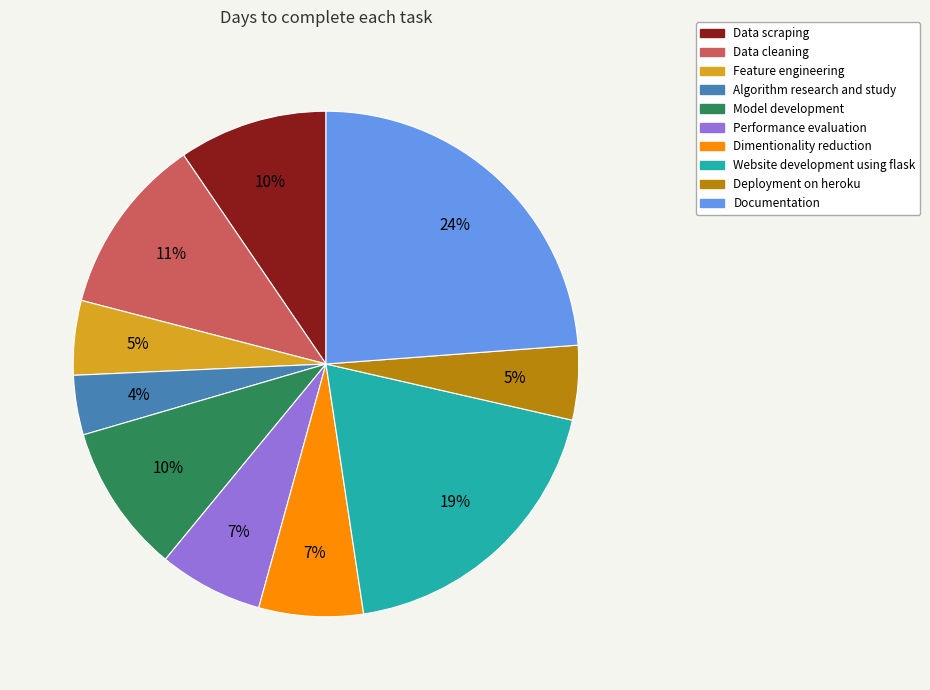

To the nearest percent, what portion does Data cleaning represent?

11%